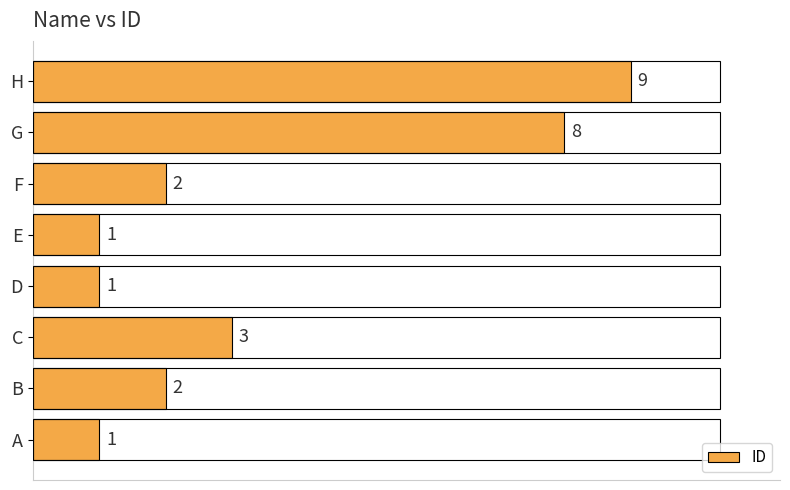

Reading bottom to top, transcribe all the data shown in this chart.

1	2	3	1	1	2	8	9